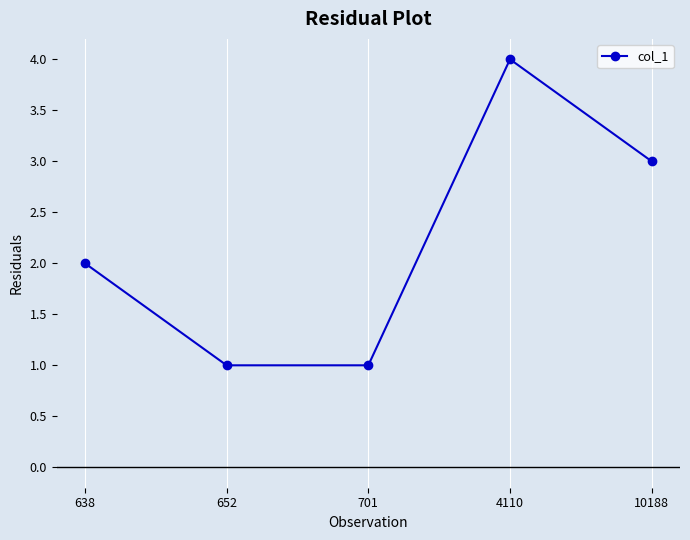

Reading left to right, what are all the values shown in this chart?

638=2	652=1	701=1	4110=4	10188=3